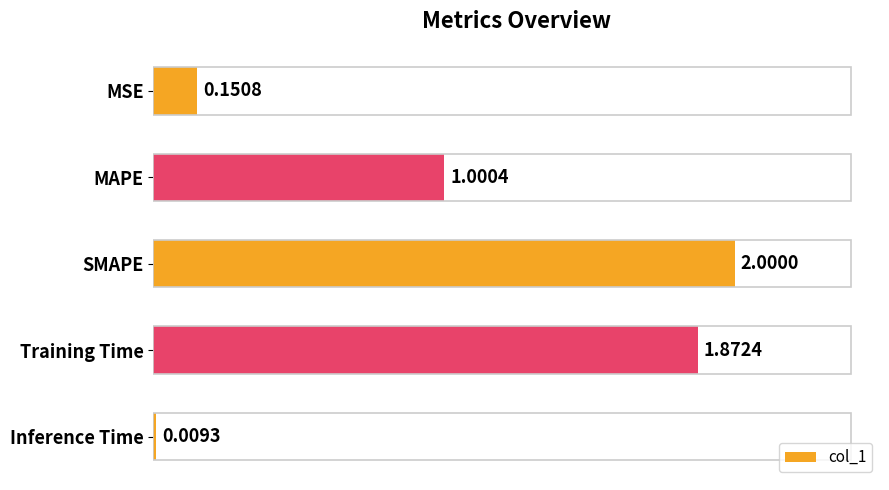

What is the label of the 1st bar from the top?

MSE